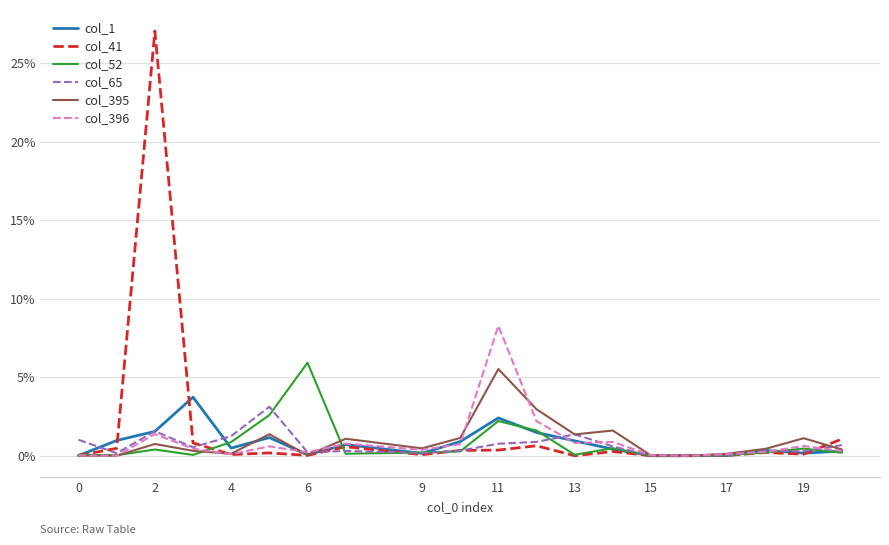

Does the chart have visible grid lines?

Yes